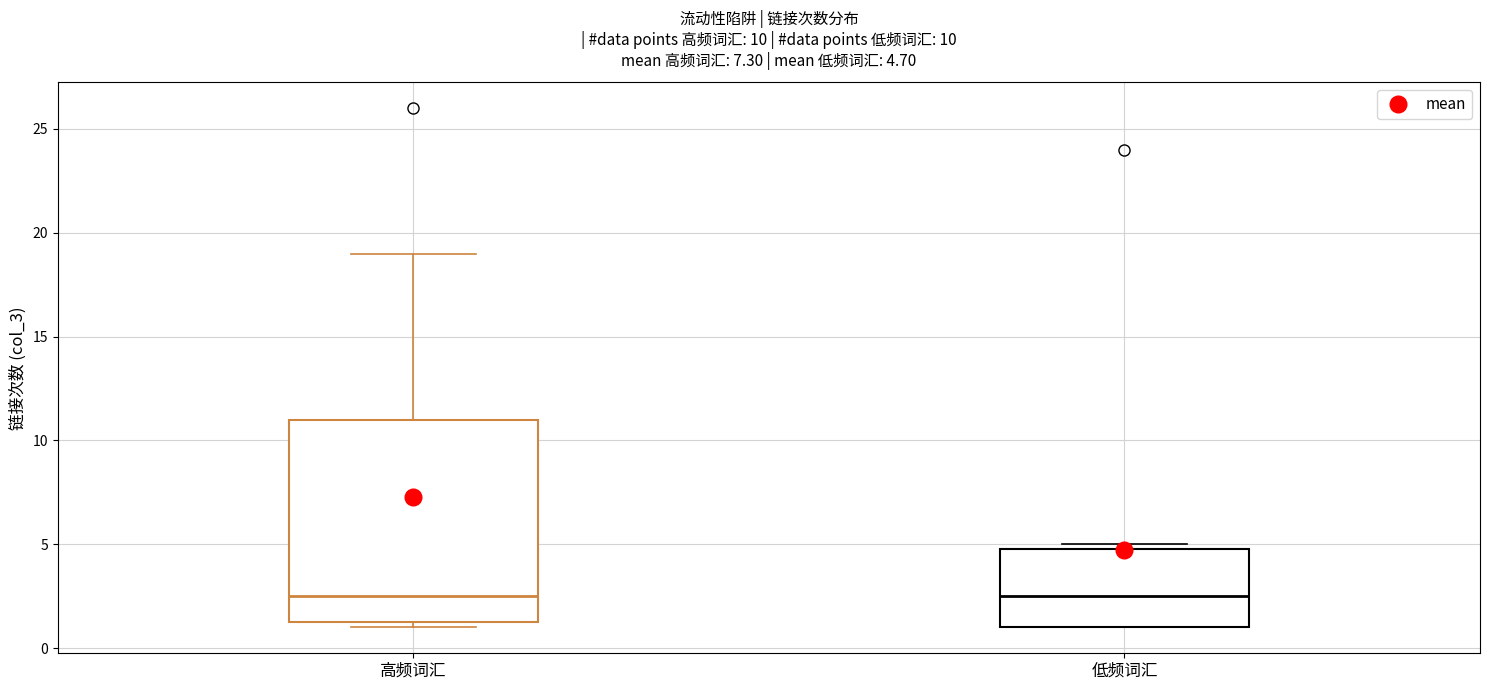

Comparing the boxes themselves (not the whiskers), which one is the tallest?

高频词汇